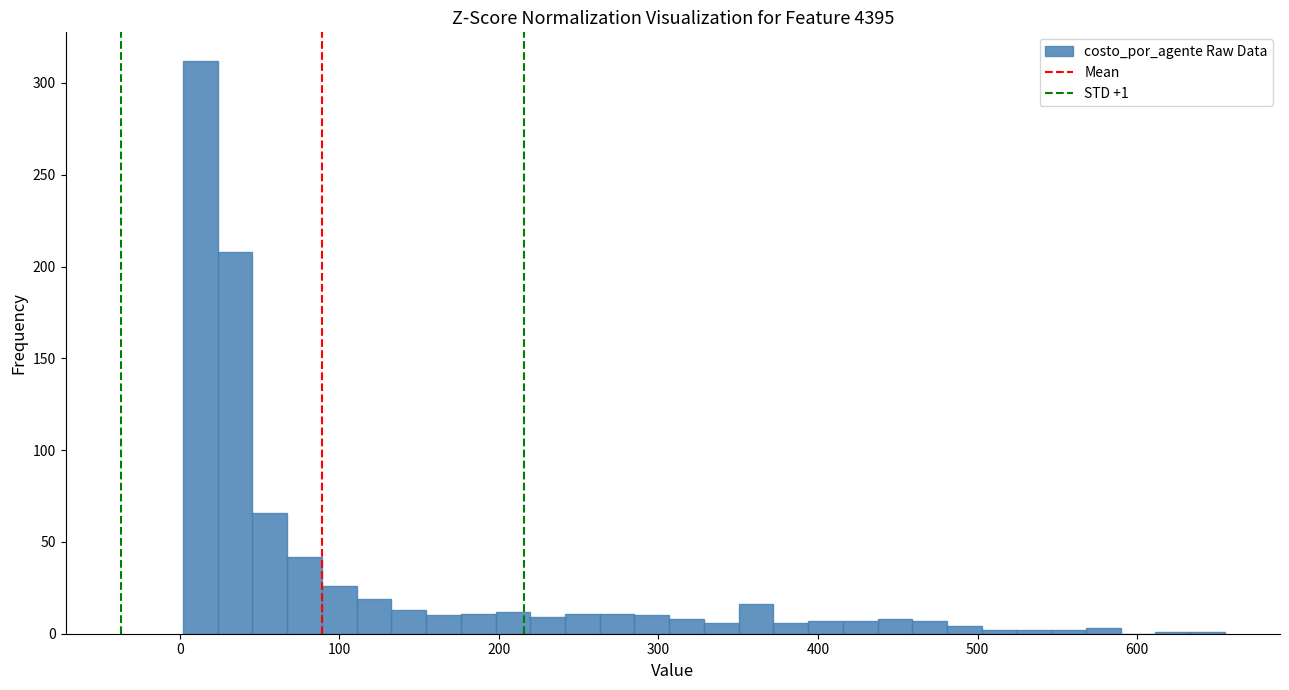

Around what value on the x-axis is the tallest bar? Give the approximate position of its centre, as read against the axis.

10